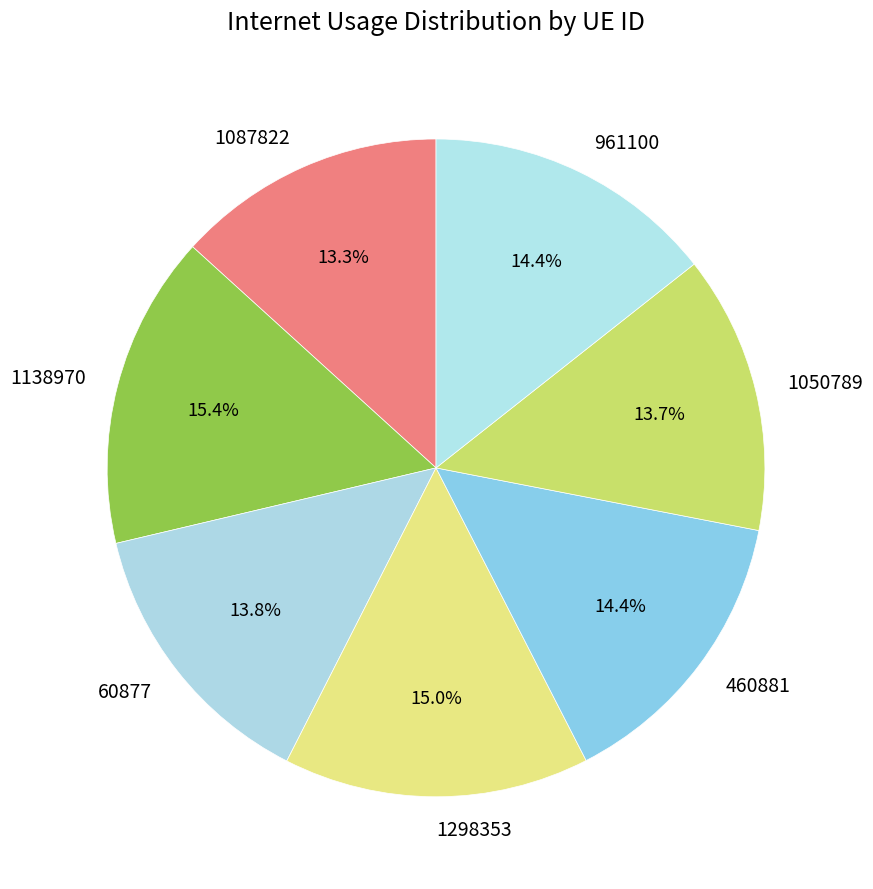

What percentage do 460881 and 1087822 together represent?

27.7%